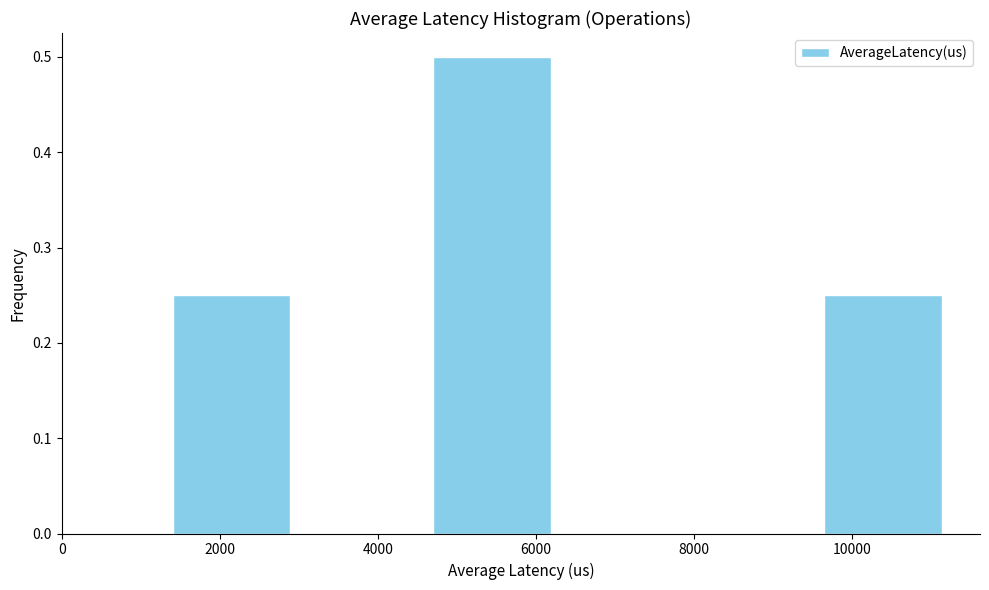

How tall is the bar that spans 4600 to 6200 on the x-axis? Neither the bar edges nor the heights are printed on the chart, so give them approximately, as read against the axes.

0.50